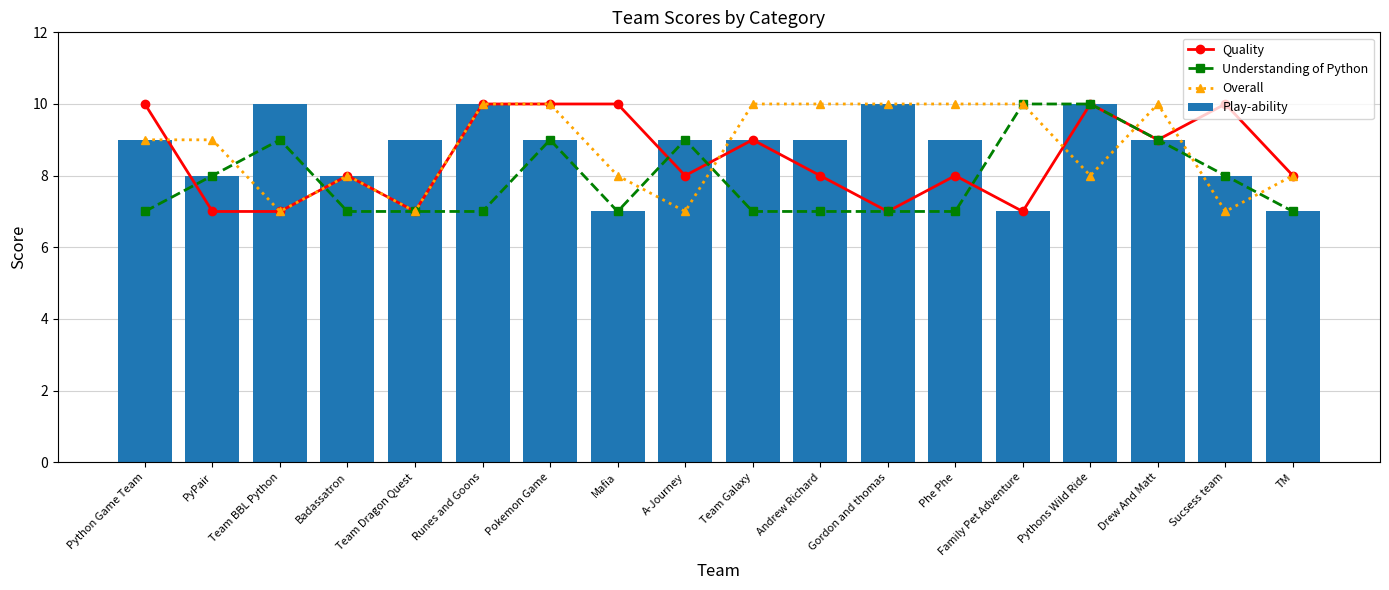

Reading left to right, what are all the values shown in this chart?

Quality: Python Game Team=10	PyPair=7	Team BBL Python=7	Badassatron=8	Team Dragon Quest=7	Runes and Goons=10	Pokemon Game=10	Mafia=10	A-Journey=8	Team Galaxy=9	Andrew Richard=8	Gordon and thomas=7	Phe Phe=8	Family Pet Adventure=7	Pythons Wild Ride=10	Drew And Matt=9	Sucsess team=10	TM=8
Understanding of Python: Python Game Team=7	PyPair=8	Team BBL Python=9	Badassatron=7	Team Dragon Quest=7	Runes and Goons=7	Pokemon Game=9	Mafia=7	A-Journey=9	Team Galaxy=7	Andrew Richard=7	Gordon and thomas=7	Phe Phe=7	Family Pet Adventure=10	Pythons Wild Ride=10	Drew And Matt=9	Sucsess team=8	TM=7
Overall: Python Game Team=9	PyPair=9	Team BBL Python=7	Badassatron=8	Team Dragon Quest=7	Runes and Goons=10	Pokemon Game=10	Mafia=8	A-Journey=7	Team Galaxy=10	Andrew Richard=10	Gordon and thomas=10	Phe Phe=10	Family Pet Adventure=10	Pythons Wild Ride=8	Drew And Matt=10	Sucsess team=7	TM=8
Play-ability: Python Game Team=9	PyPair=8	Team BBL Python=10	Badassatron=8	Team Dragon Quest=9	Runes and Goons=10	Pokemon Game=9	Mafia=7	A-Journey=9	Team Galaxy=9	Andrew Richard=9	Gordon and thomas=10	Phe Phe=9	Family Pet Adventure=7	Pythons Wild Ride=10	Drew And Matt=9	Sucsess team=8	TM=7